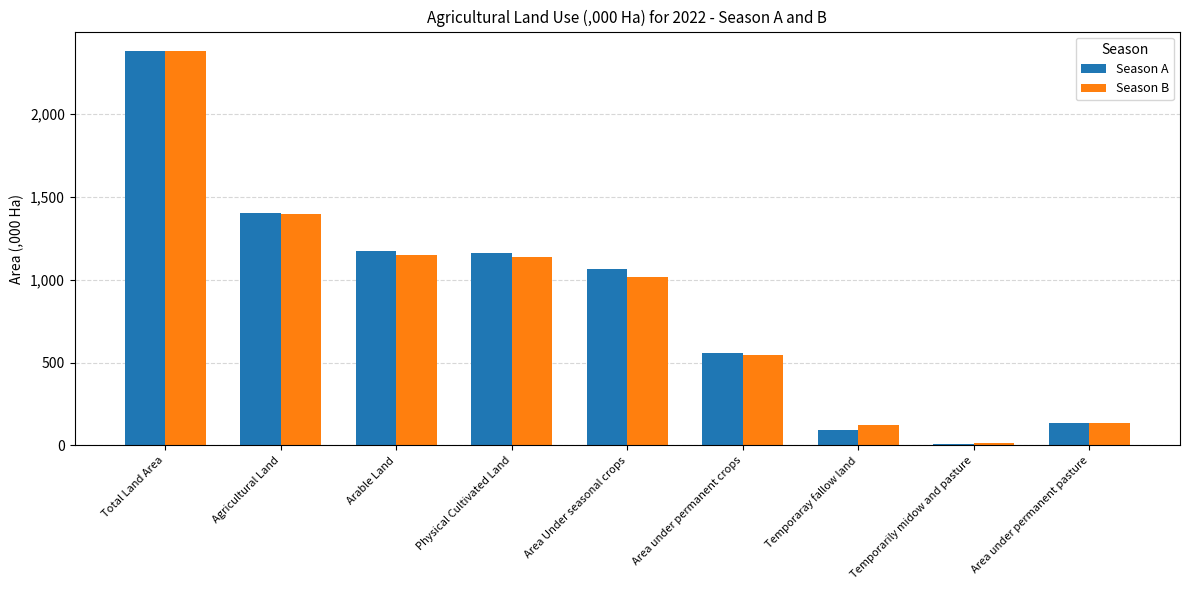

What is the difference between the highest and lowest values at Arable Land?

21